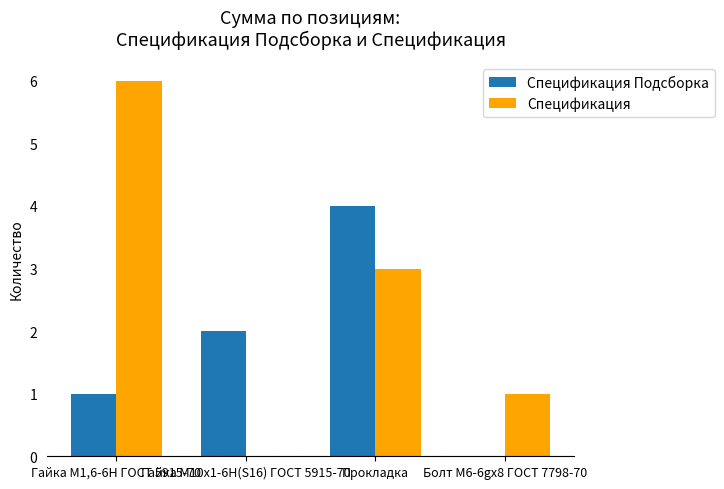

Which series has the largest total across all categories?

Спецификация